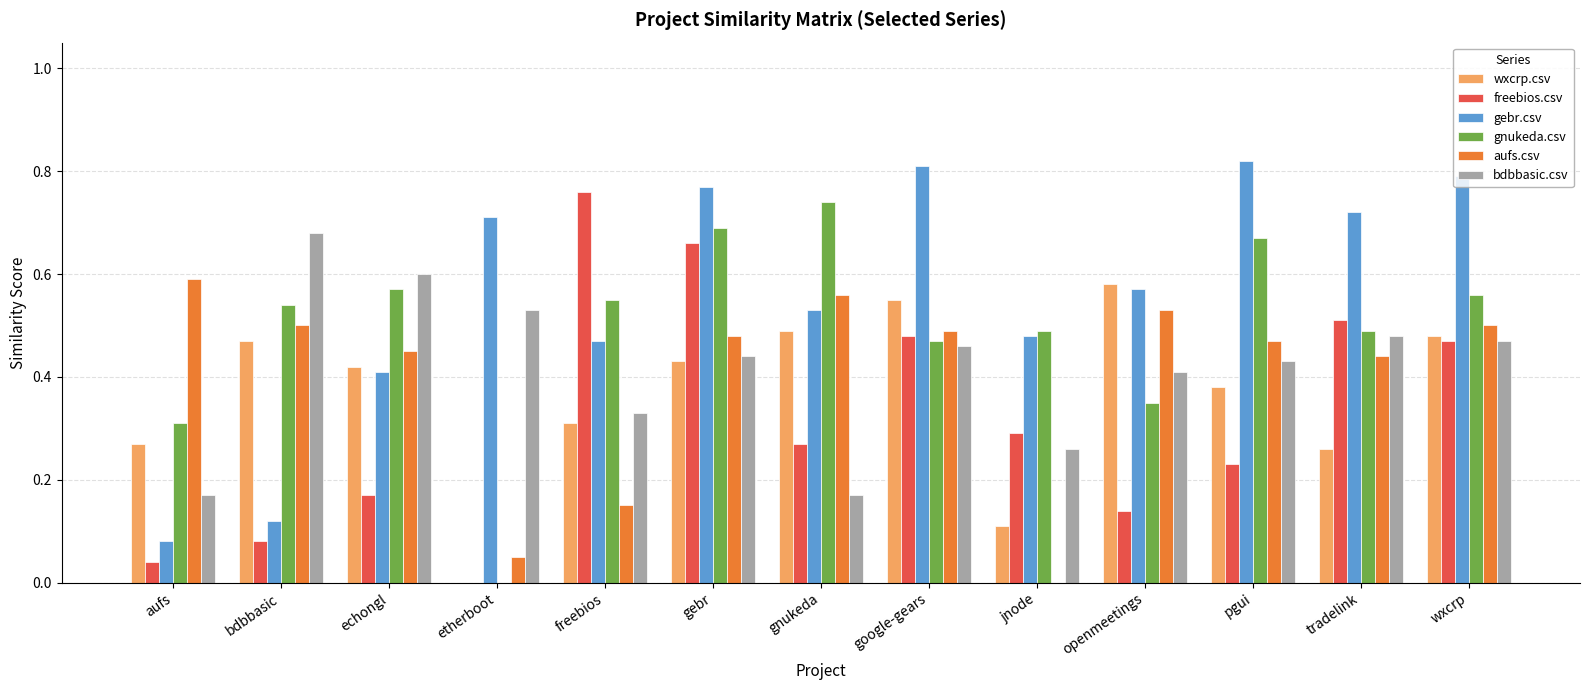

What is the sum of the bdbbasic.csv values at openmeetings and tradelink?

0.9